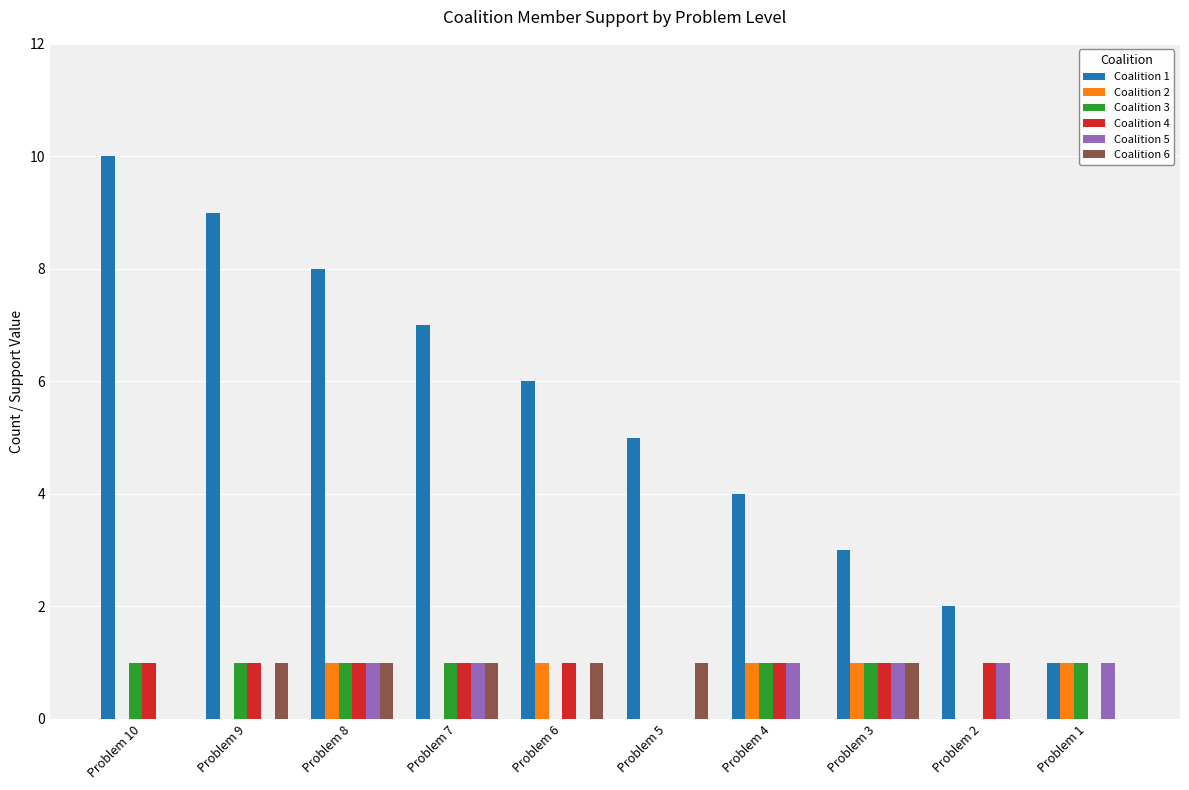

What is the greatest value displayed?

10